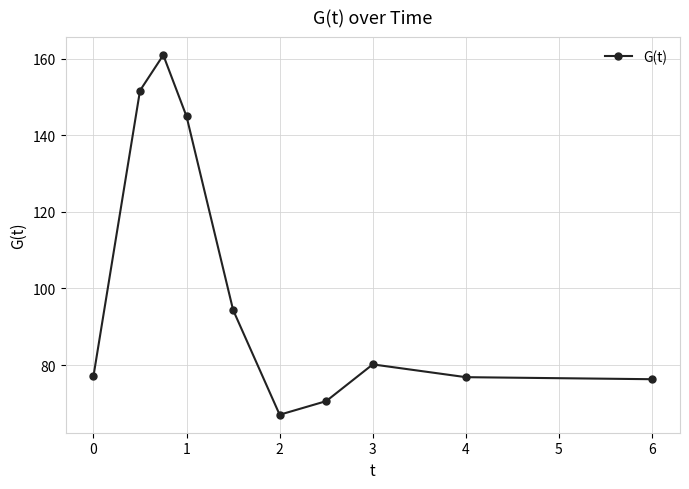

What is the value of the 3rd point from the left?

160.9